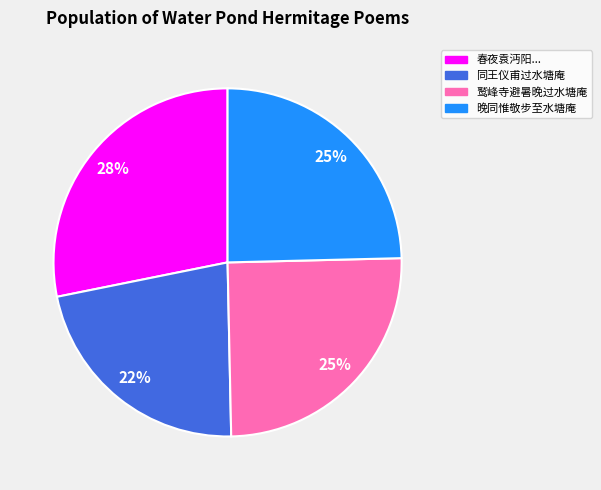

To the nearest percent, what is the difference between the largest and smallest slice percentages?

6%